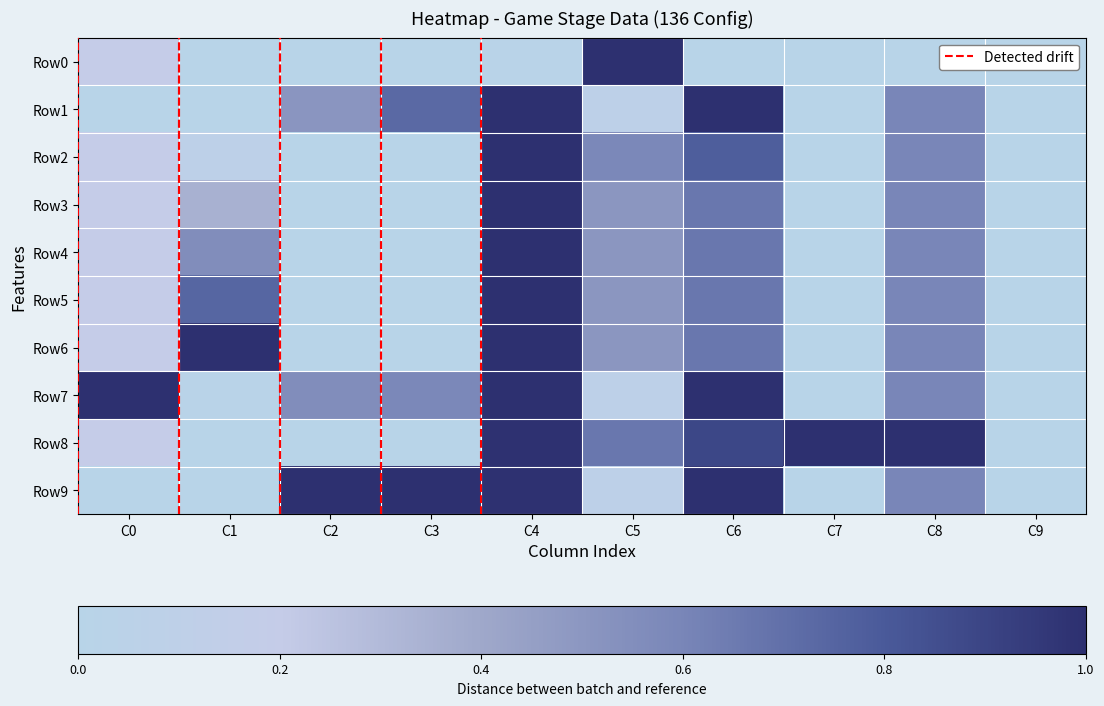

Rank the series by their maximum value, from highest to lowest.

Row0, Row1, Row2, Row3, Row4, Row5, Row6, Row7, Row8, Row9